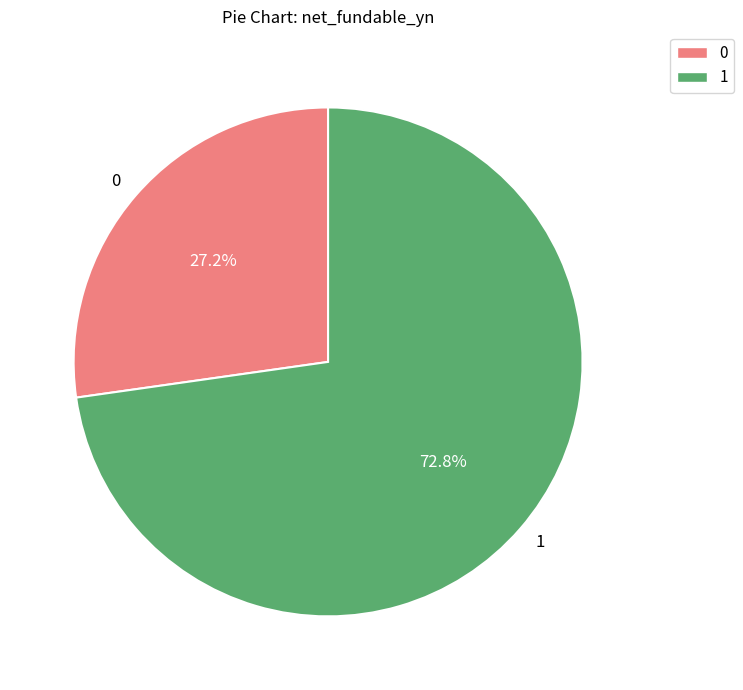

Rank the categories by value from lowest to highest.

0, 1